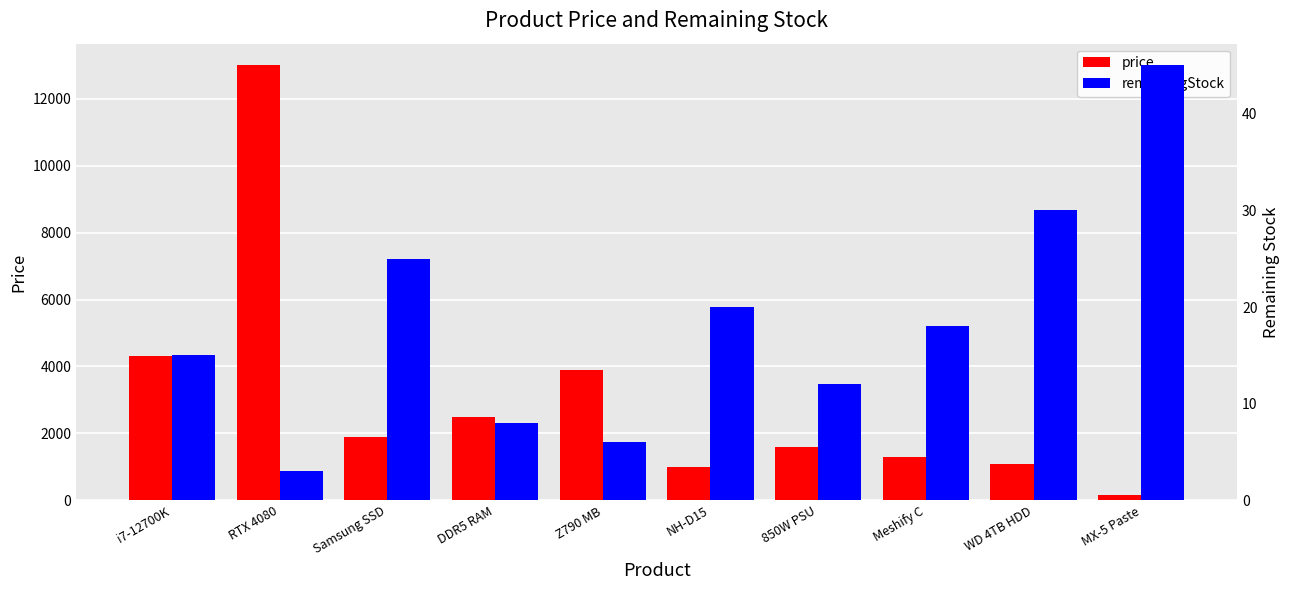

What is the lowest value of the remainingStock series?

3